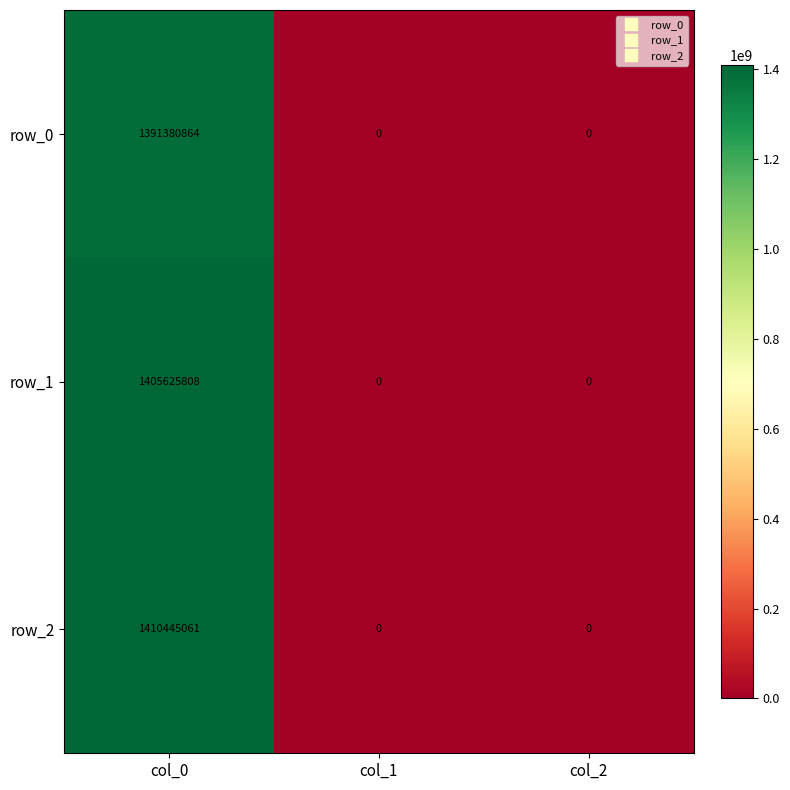

The row_2 series shows -867686176 at col_2. True or false?

False